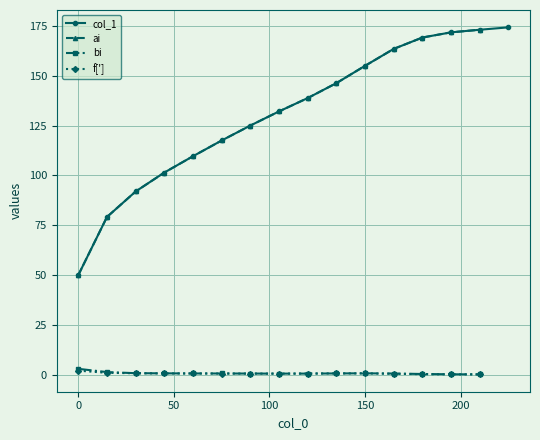

The chart shows a value of 315 at 14. True or false?

False